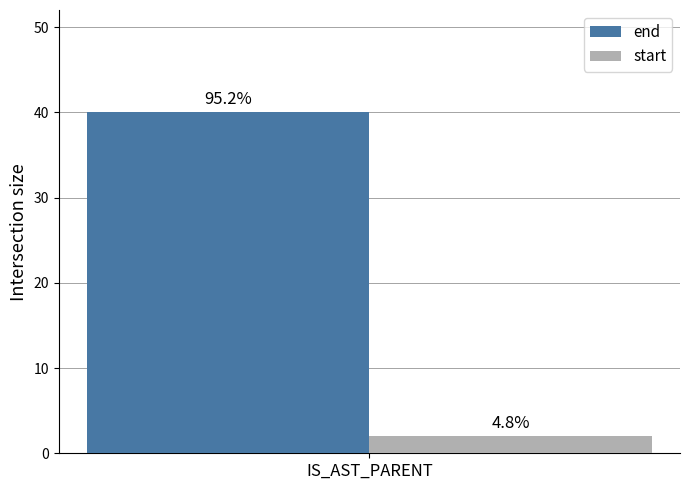

List the series in order of their overall mean, highest first.

end, start